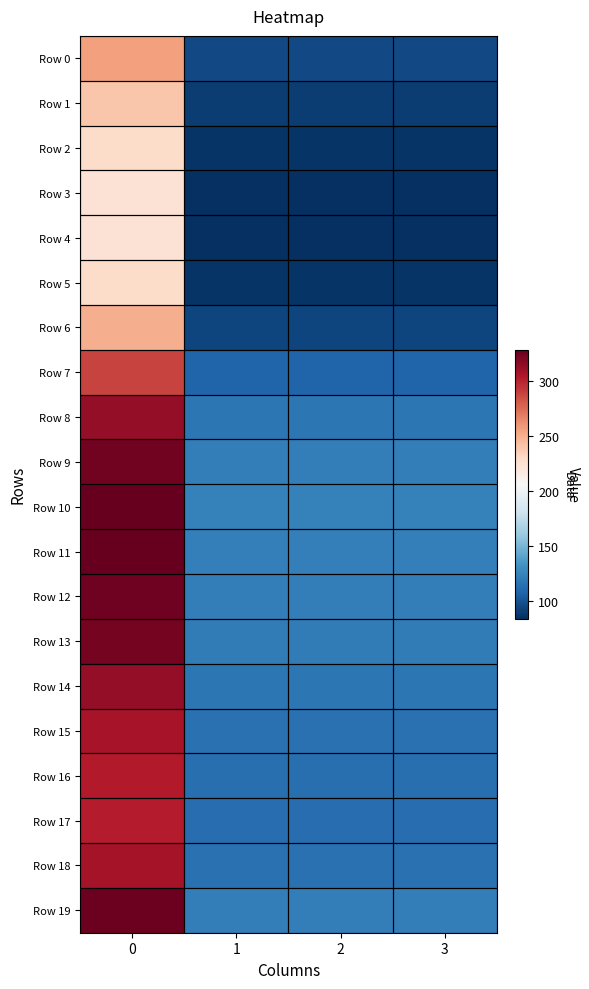

Reading right to left, transcribe all the data shown in this chart.

Row 0: 3=95.8	2=95.8	1=95.8	0=256.5
Row 1: 3=89.5	2=89.5	1=89.5	0=239.7
Row 2: 3=85.4	2=85.4	1=85.4	0=228.7
Row 3: 3=83.7	2=83.7	1=83.7	0=224.1
Row 4: 3=83.4	2=83.4	1=83.4	0=223.3
Row 5: 3=85.4	2=85.4	1=85.4	0=228.7
Row 6: 3=93.7	2=93.7	1=93.7	0=250.9
Row 7: 3=107.9	2=107.9	1=107.9	0=289.1
Row 8: 3=117.3	2=117.3	1=117.3	0=314.1
Row 9: 3=121.2	2=121.2	1=121.2	0=324.7
Row 10: 3=122.7	2=122.7	1=122.7	0=328.7
Row 11: 3=122.4	2=122.4	1=122.4	0=327.8
Row 12: 3=121.4	2=121.4	1=121.4	0=325.1
Row 13: 3=120.7	2=120.7	1=120.7	0=323.3
Row 14: 3=117.0	2=117.0	1=117.0	0=313.4
Row 15: 3=114.6	2=114.6	1=114.6	0=307.1
Row 16: 3=113.3	2=113.3	1=113.3	0=303.4
Row 17: 3=112.8	2=112.8	1=112.8	0=302.1
Row 18: 3=114.9	2=114.9	1=114.9	0=307.7
Row 19: 3=121.7	2=121.7	1=121.7	0=325.9